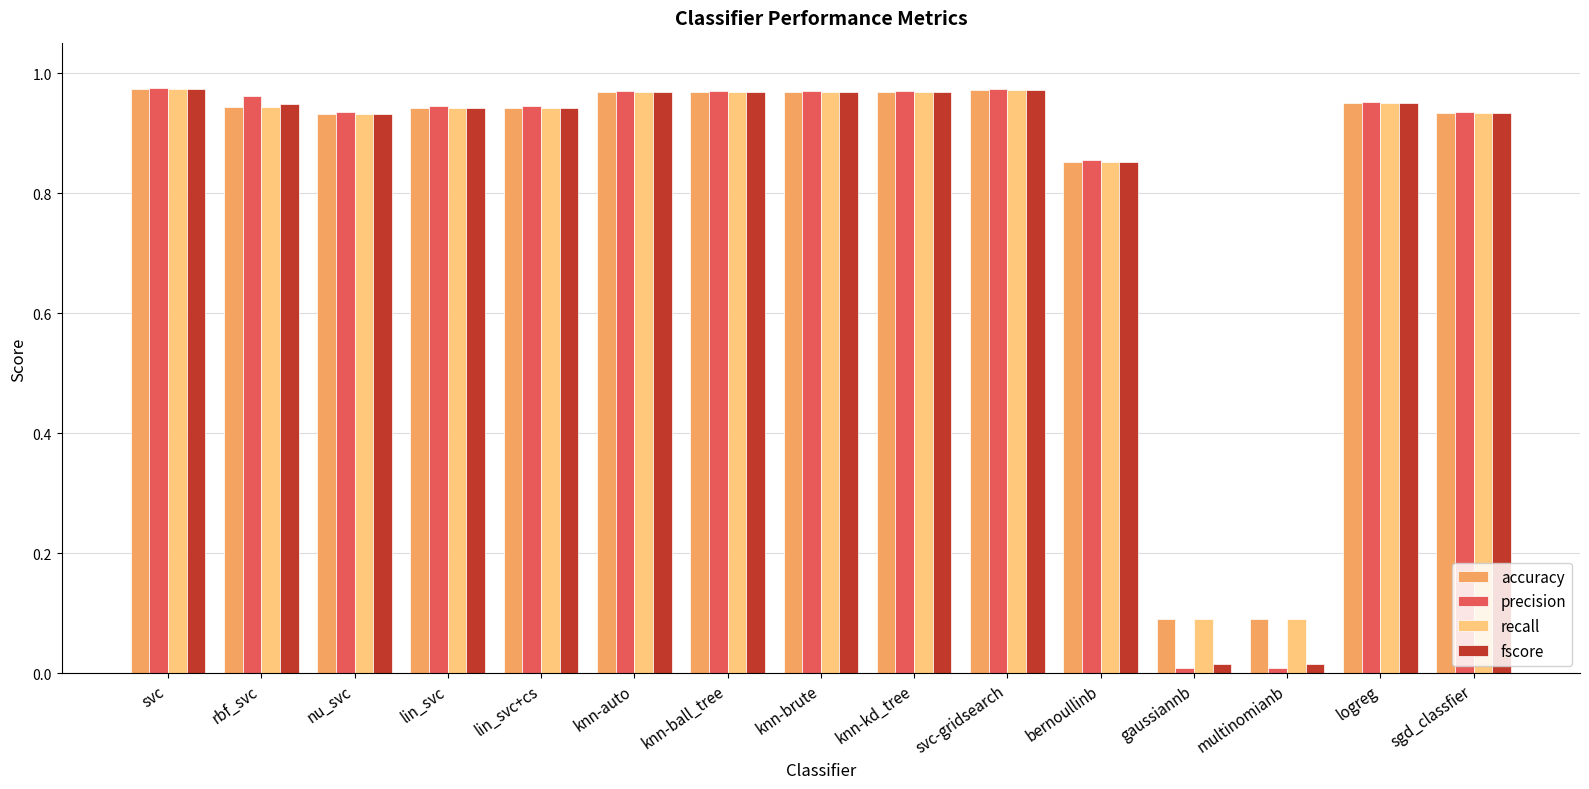

Which series has the largest range (max minus min)?

precision